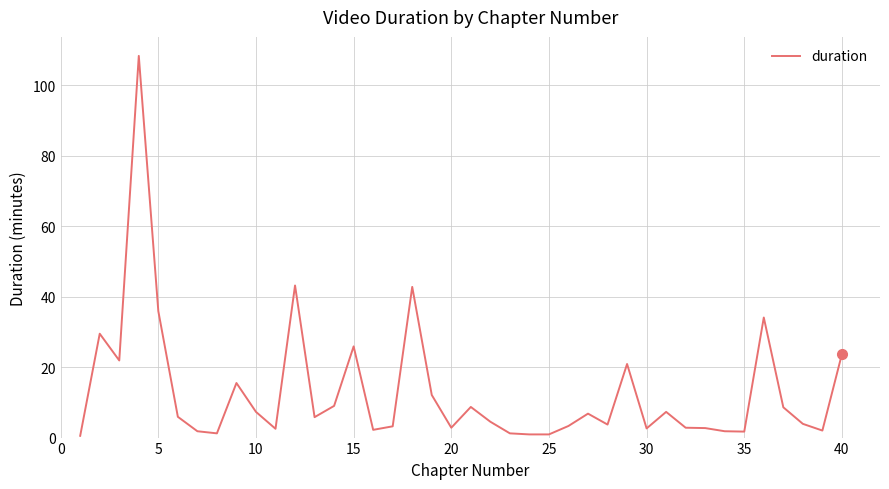

What is the maximum value shown in the chart?

108.4